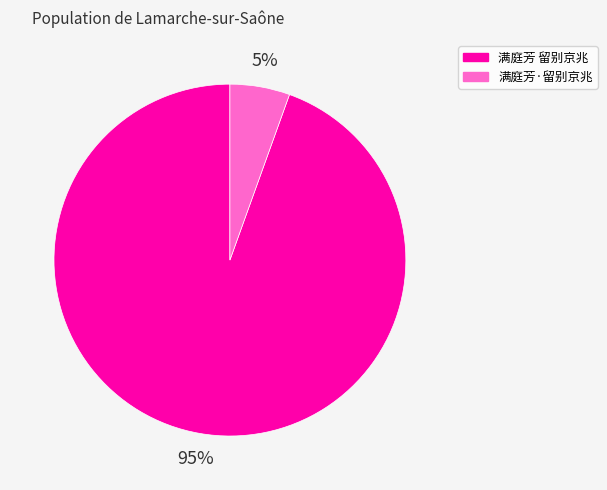

Rank the categories by value from lowest to highest.

满庭芳·留别京兆, 满庭芳 留别京兆